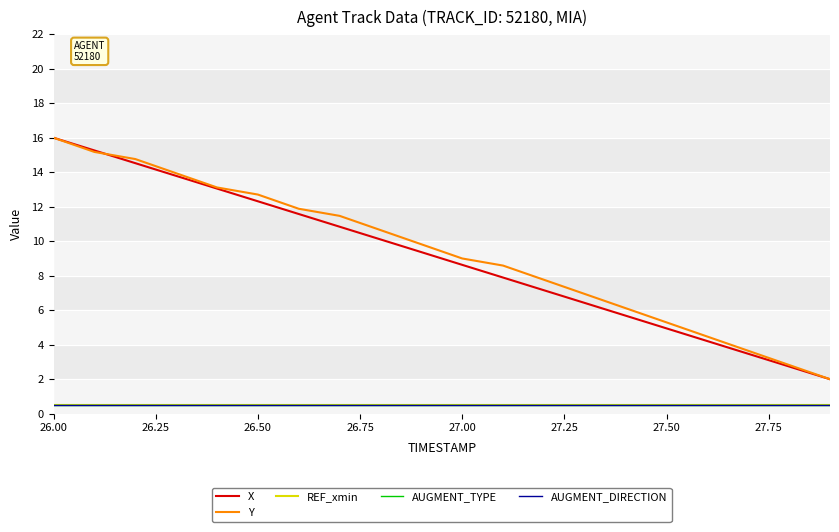

Does the chart display data point markers on the line(s)?

No